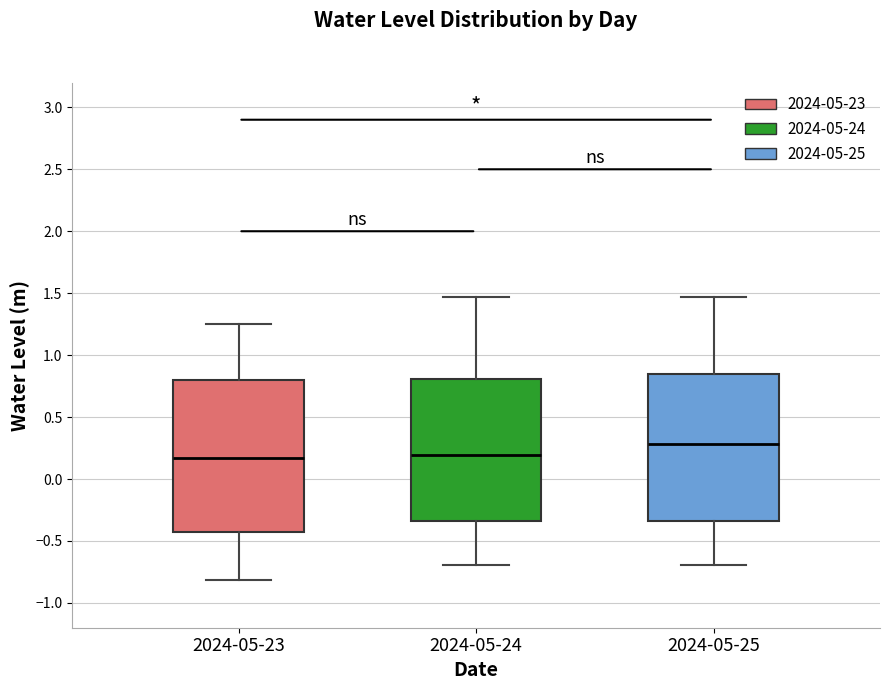

Reading left to right, transcribe this box plot: for each box, give where its median line is, the range the box spans, and where its two whiskers end, as read against the y-axis. The values are not printed on the chart, so give them approximately, as read against the axis.

2024-05-23: median 0.15, box -0.45 to 0.80, whiskers -0.80 to 1.25
2024-05-24: median 0.20, box -0.35 to 0.80, whiskers -0.70 to 1.45
2024-05-25: median 0.30, box -0.35 to 0.85, whiskers -0.70 to 1.45